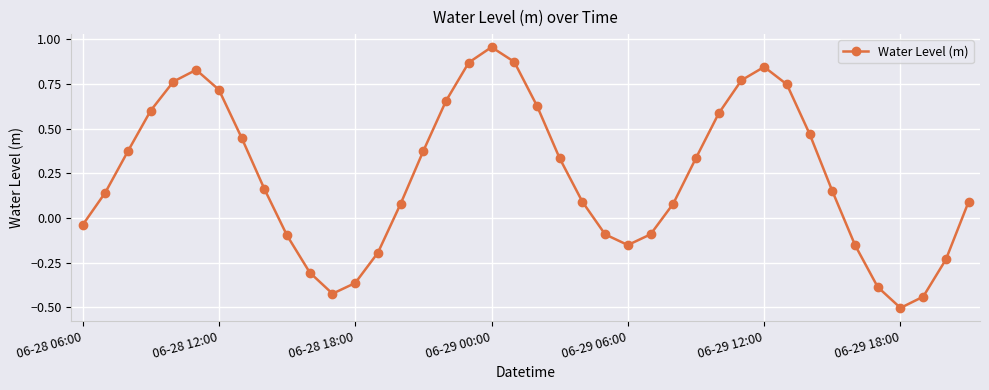

What is the difference between the maximum and minimum values?

1.5